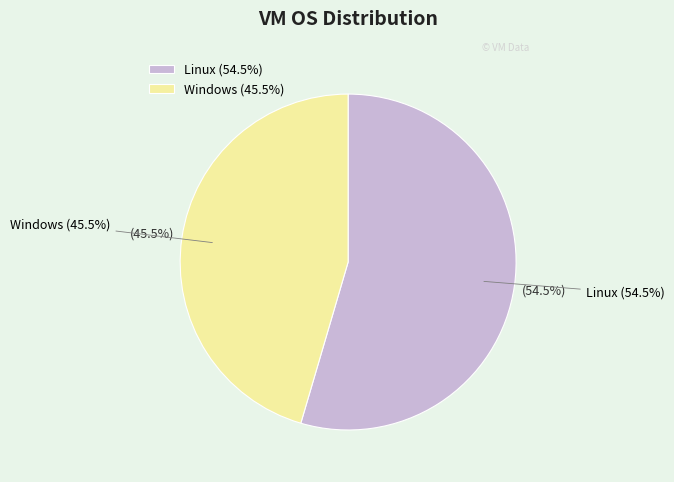

Is there any slice that represents more than half of the pie?

Yes